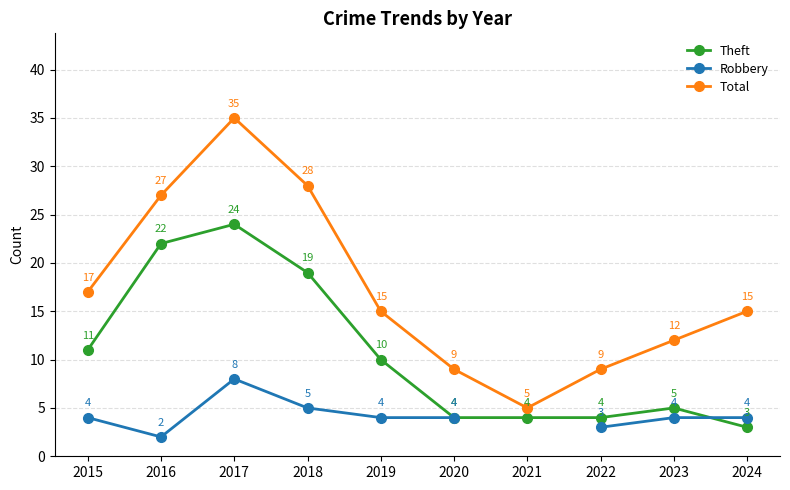

At which category is the sum across all series the highest?

2017